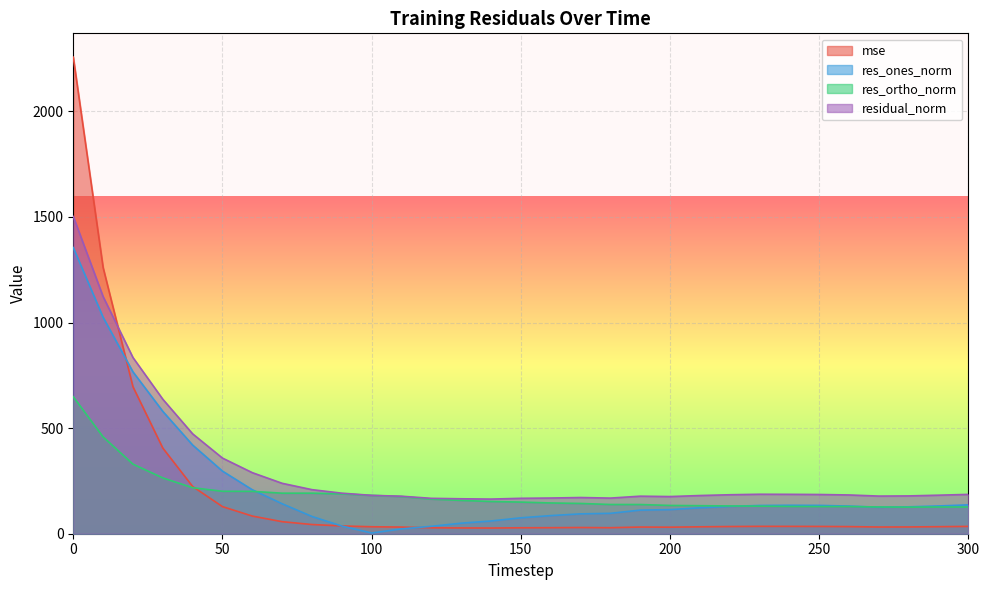

Rank the series by their maximum value, from highest to lowest.

mse, residual_norm, res_ones_norm, res_ortho_norm